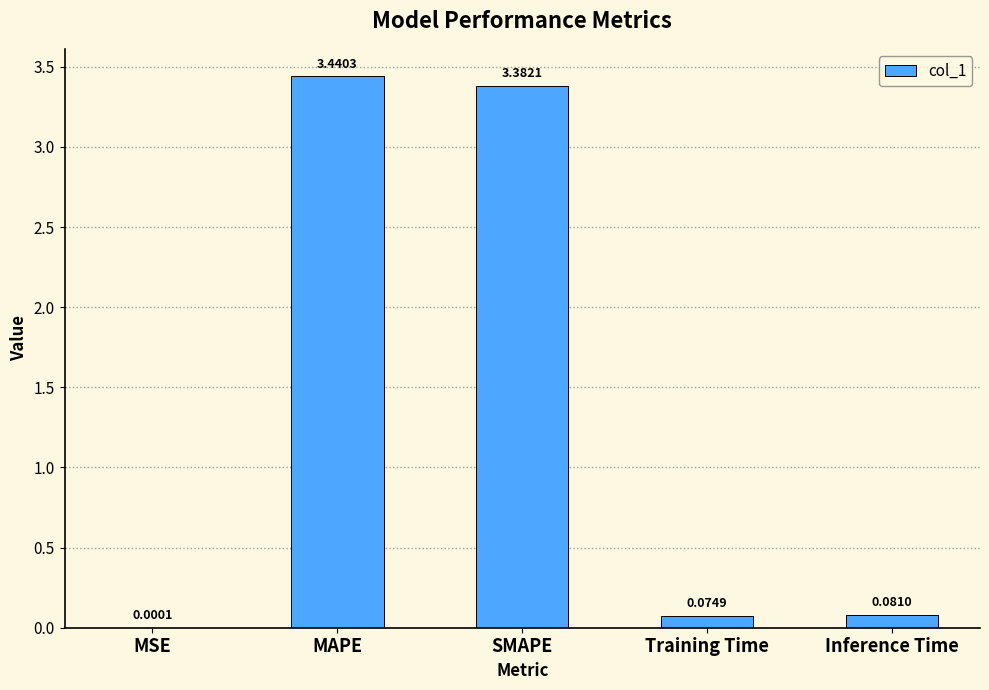

Which has a higher value, Inference Time or SMAPE?

SMAPE